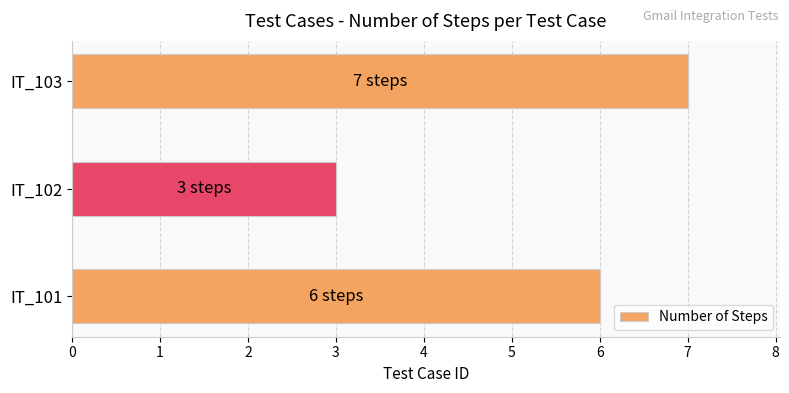

Where is the data nearest to the value 5?

IT_101